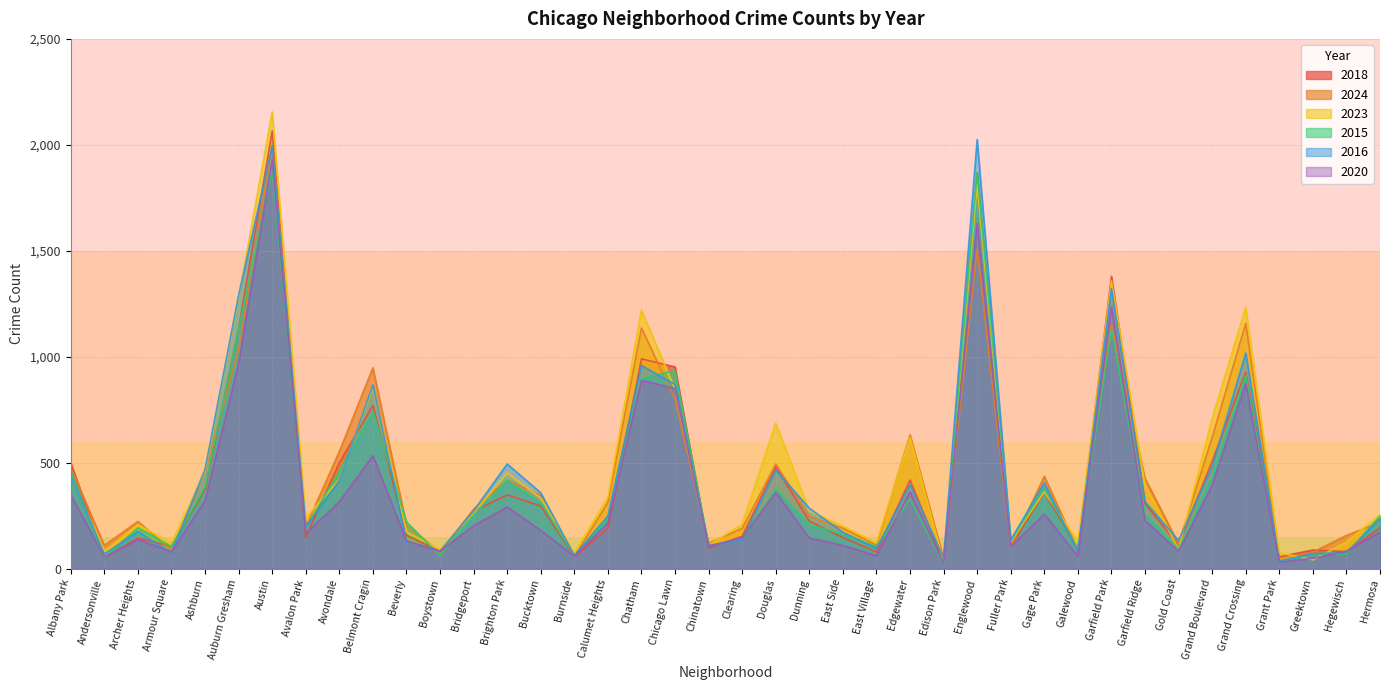

What is the difference between the highest and lowest values at Beverly?

92